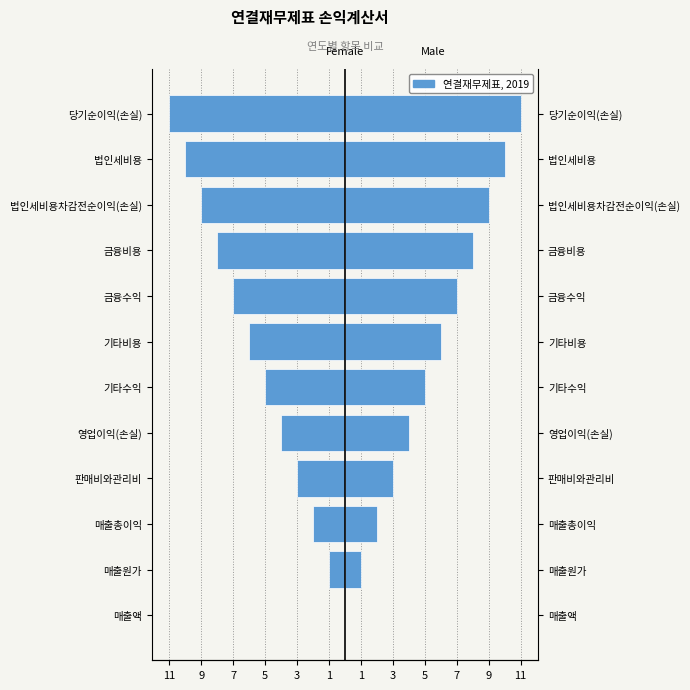

Is it true that 2019 equals -2 at 매출총이익?

True